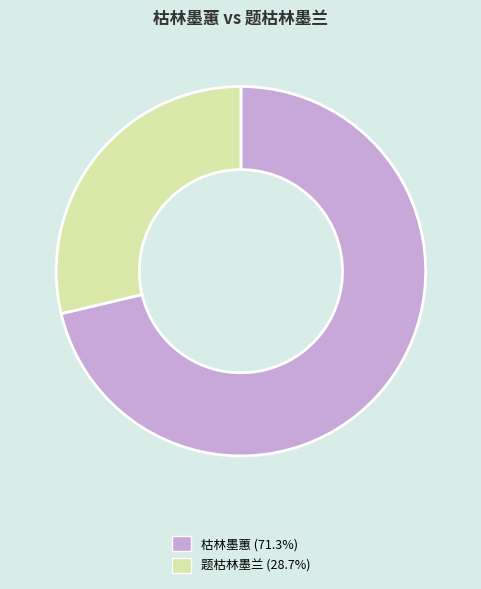

Which category has the smallest portion of the pie?

题枯林墨兰